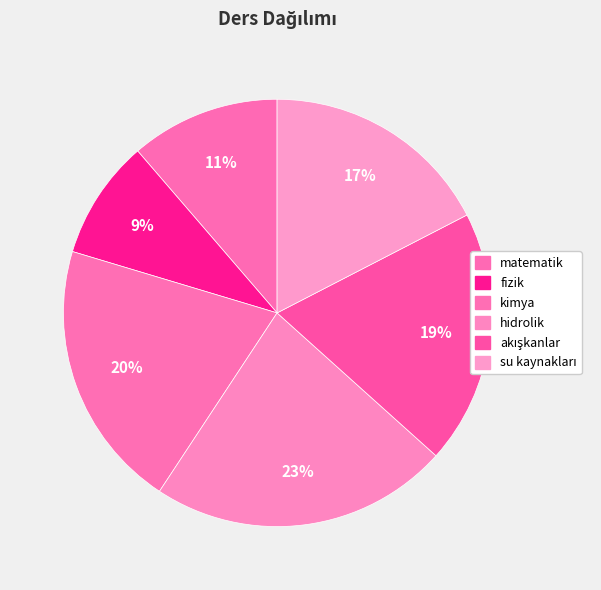

To the nearest percent, what is the combined percentage of kimya and hidrolik?

43%